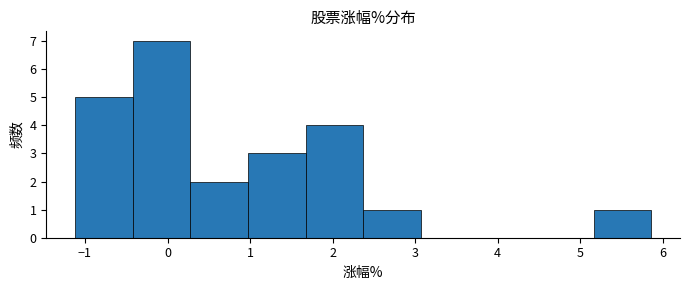

What is the height of the bar covering -0.4 to 0.3 on the x-axis? Neither the bar edges nor the heights are printed on the chart, so give them approximately, as read against the axes.

7